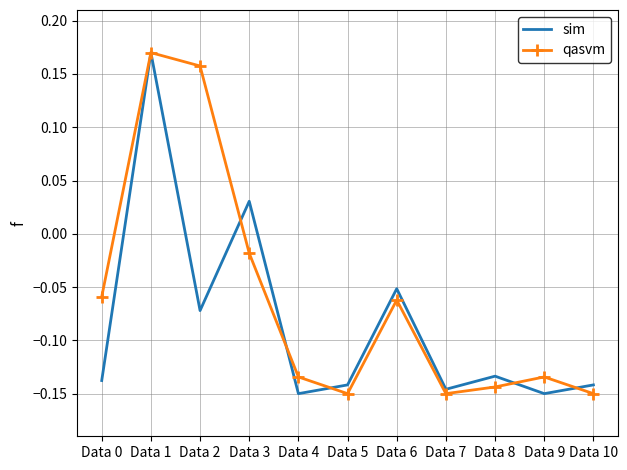

Between Data 3 and Data 9, which series saw the biggest shift?

sim